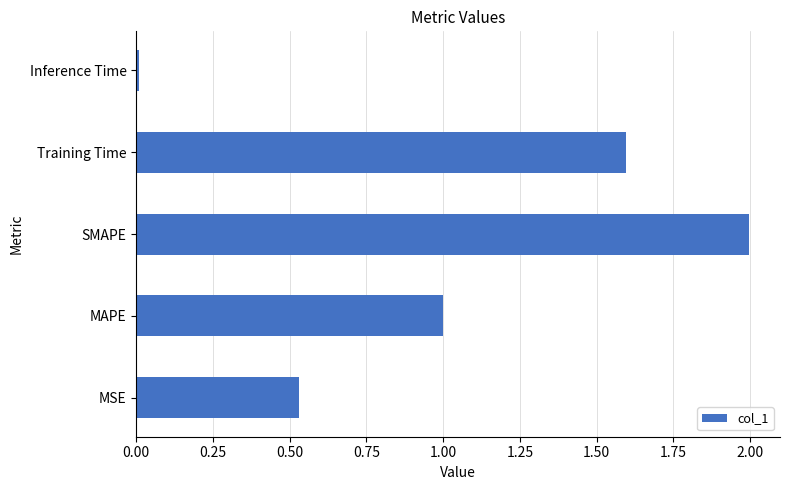

List the labels in order of value, largest first.

SMAPE, Training Time, MAPE, MSE, Inference Time